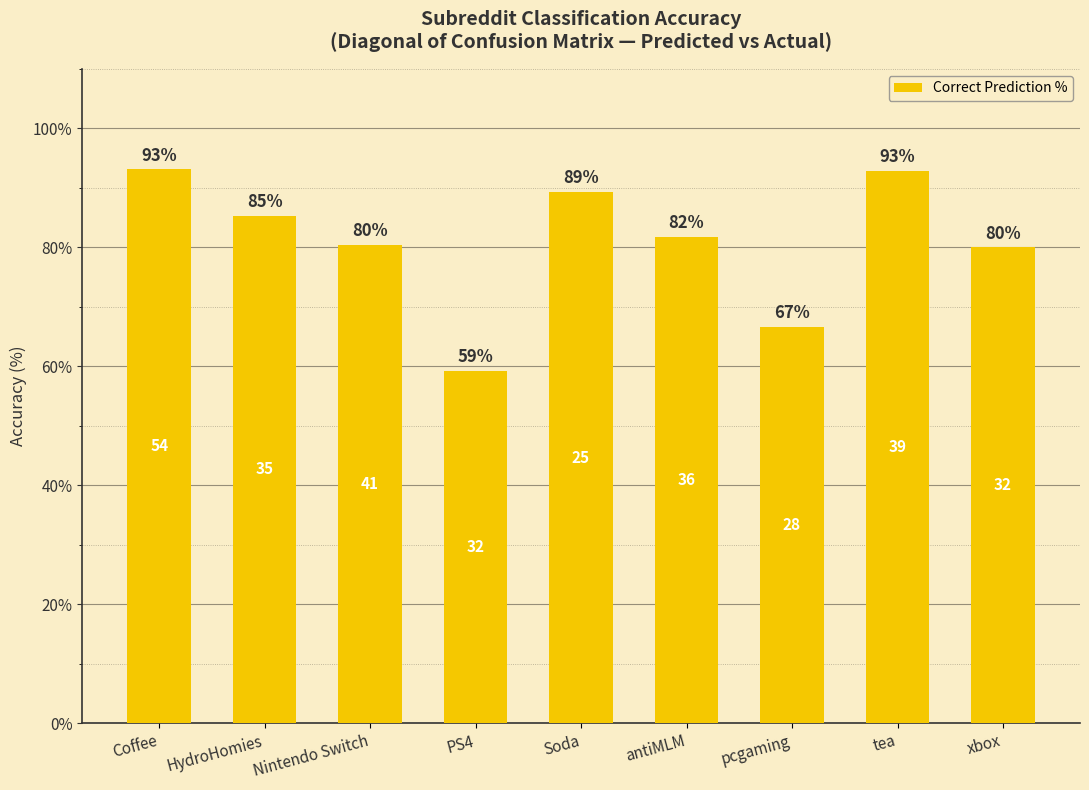

Does the chart contain any negative values?

No